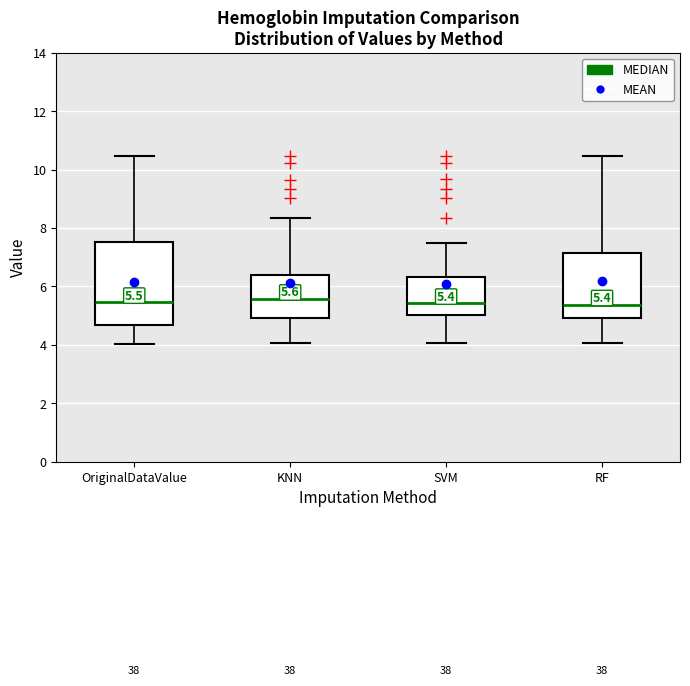

Comparing the boxes themselves (not the whiskers), which one is the tallest?

OriginalDataValue